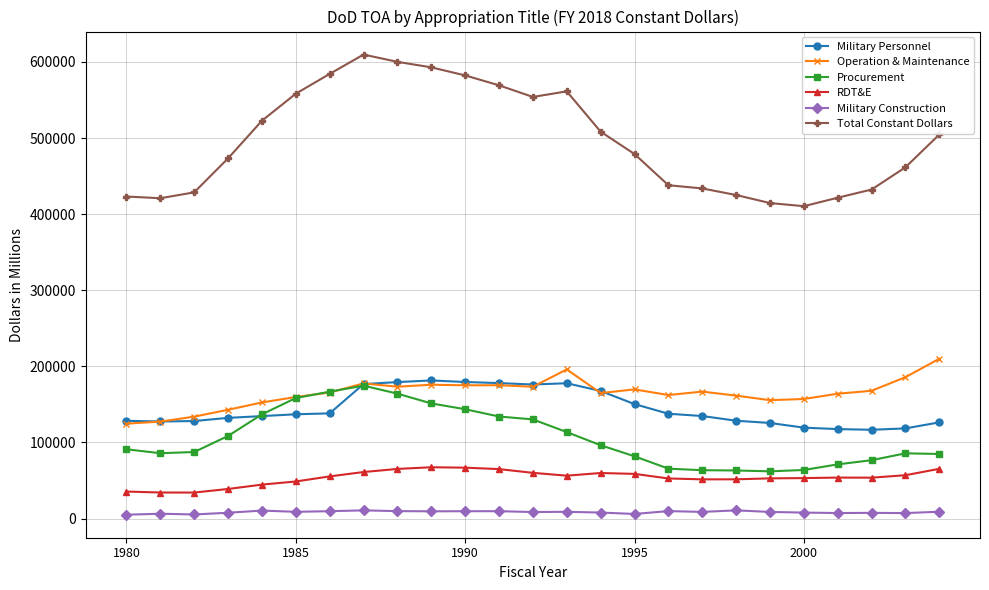

What is the sum of all Military Personnel values?

3619100